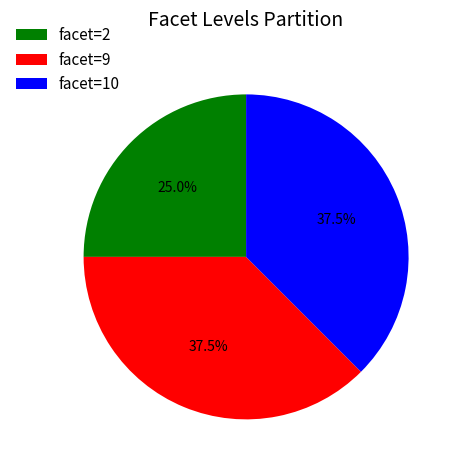

How much of the chart is everything except facet=9?

62.5%